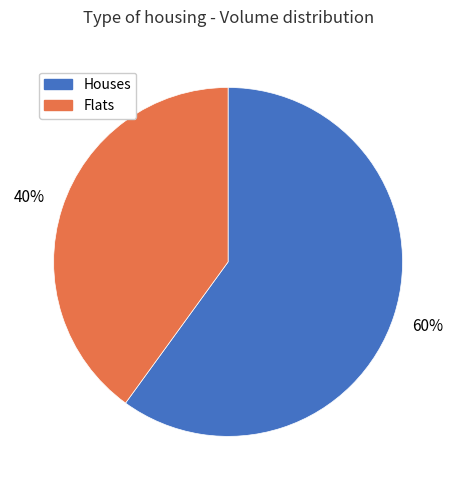

To the nearest percent, what is the difference between the largest and smallest slice percentages?

20%